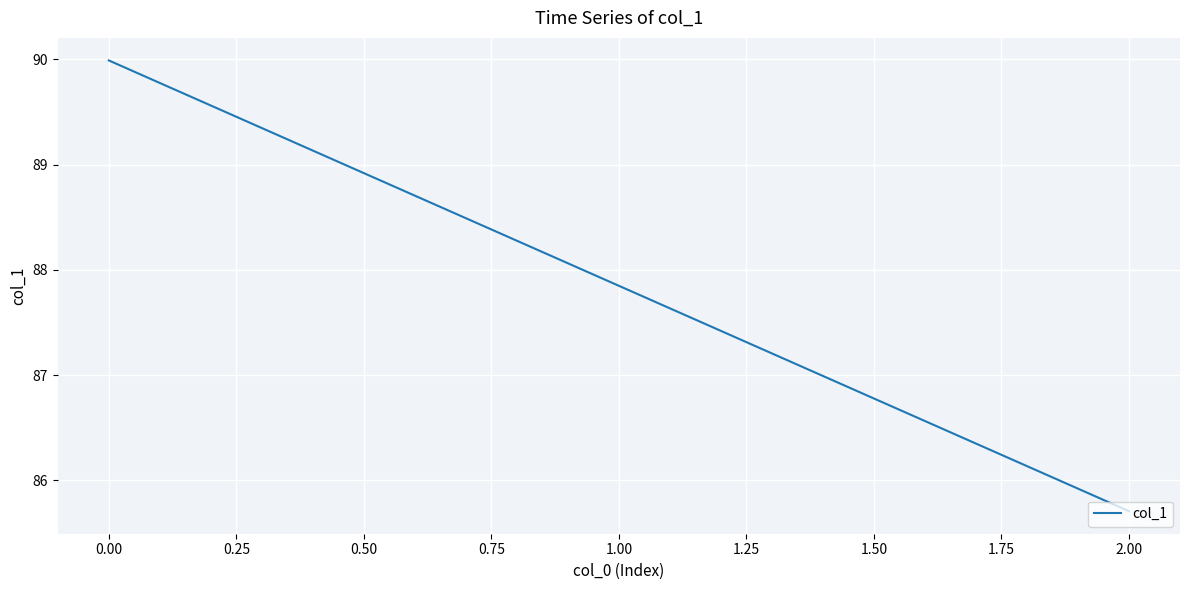

List the labels in order of value, smallest first.

2.00, 1.00, 0.00